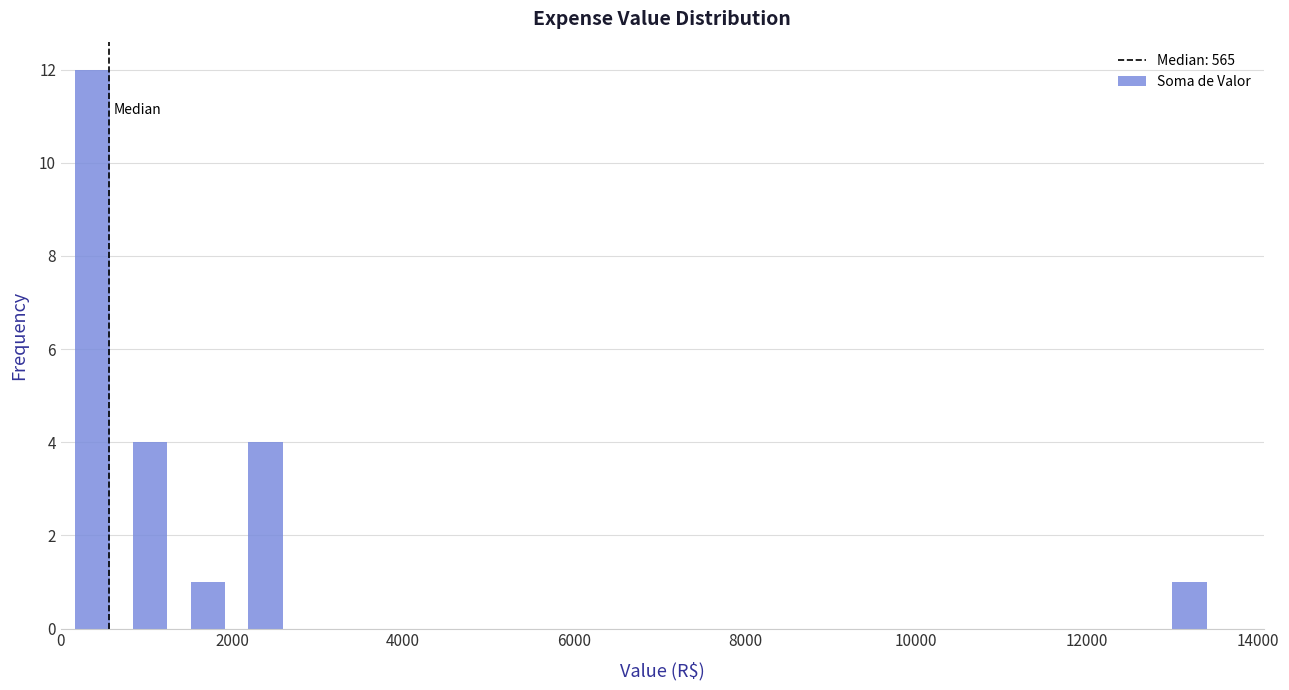

Read against the x-axis, roughly where is the centre of the tallest bar?

400